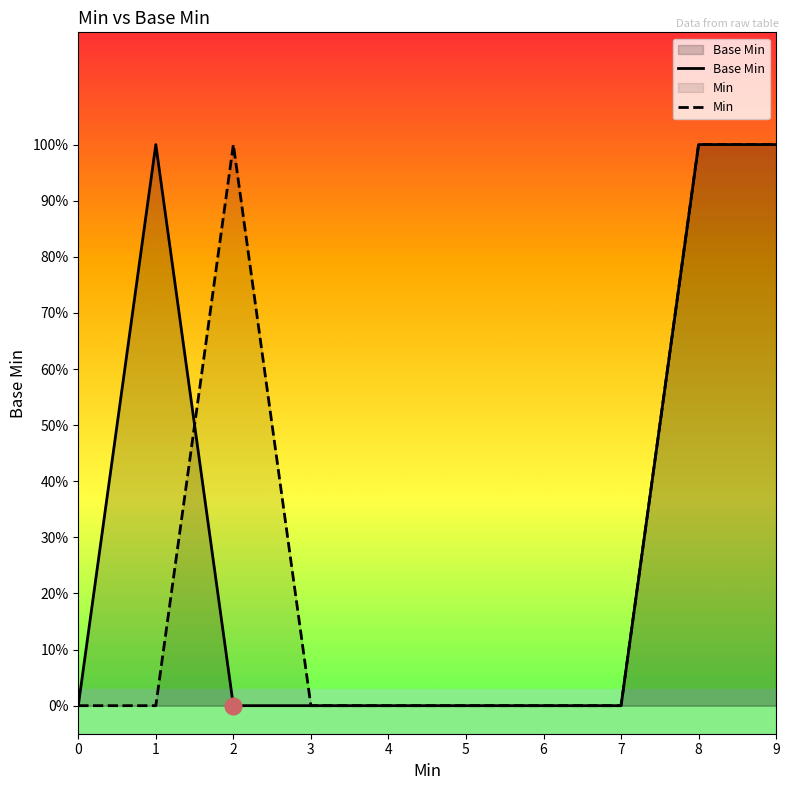

What is the spread (max minus min) of values at 1?

1